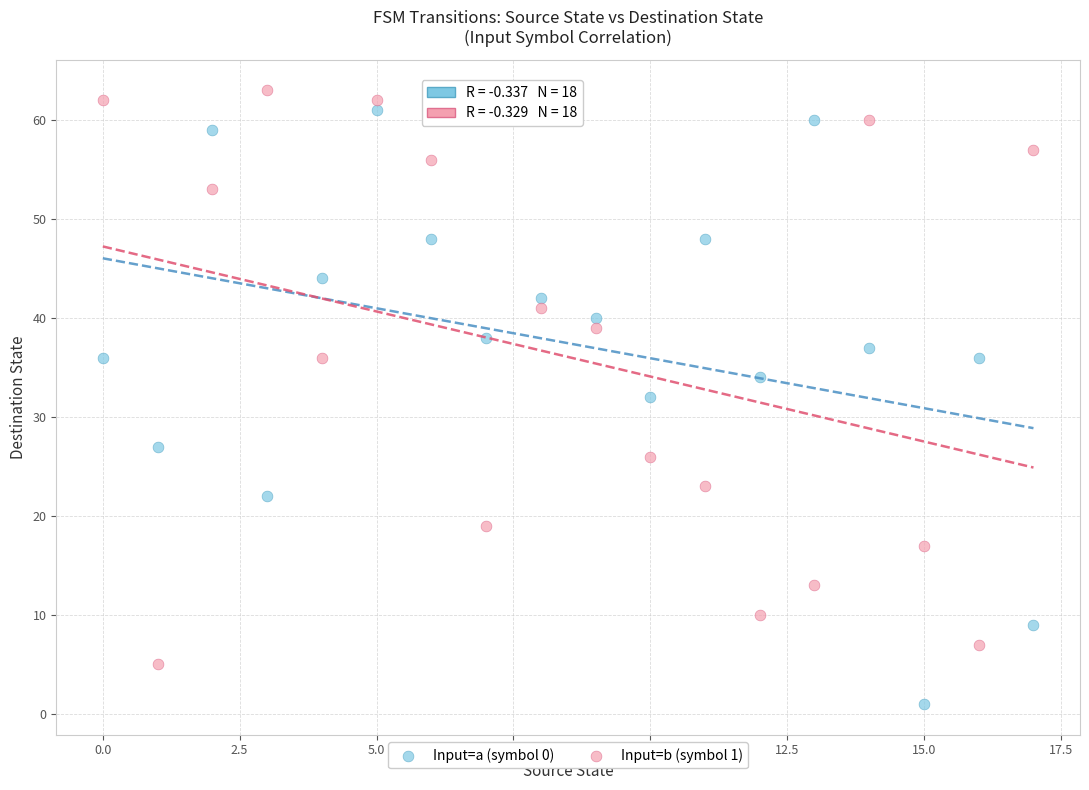

What are all the series names shown in the legend?

Input=a (symbol 0), Input=b (symbol 1)